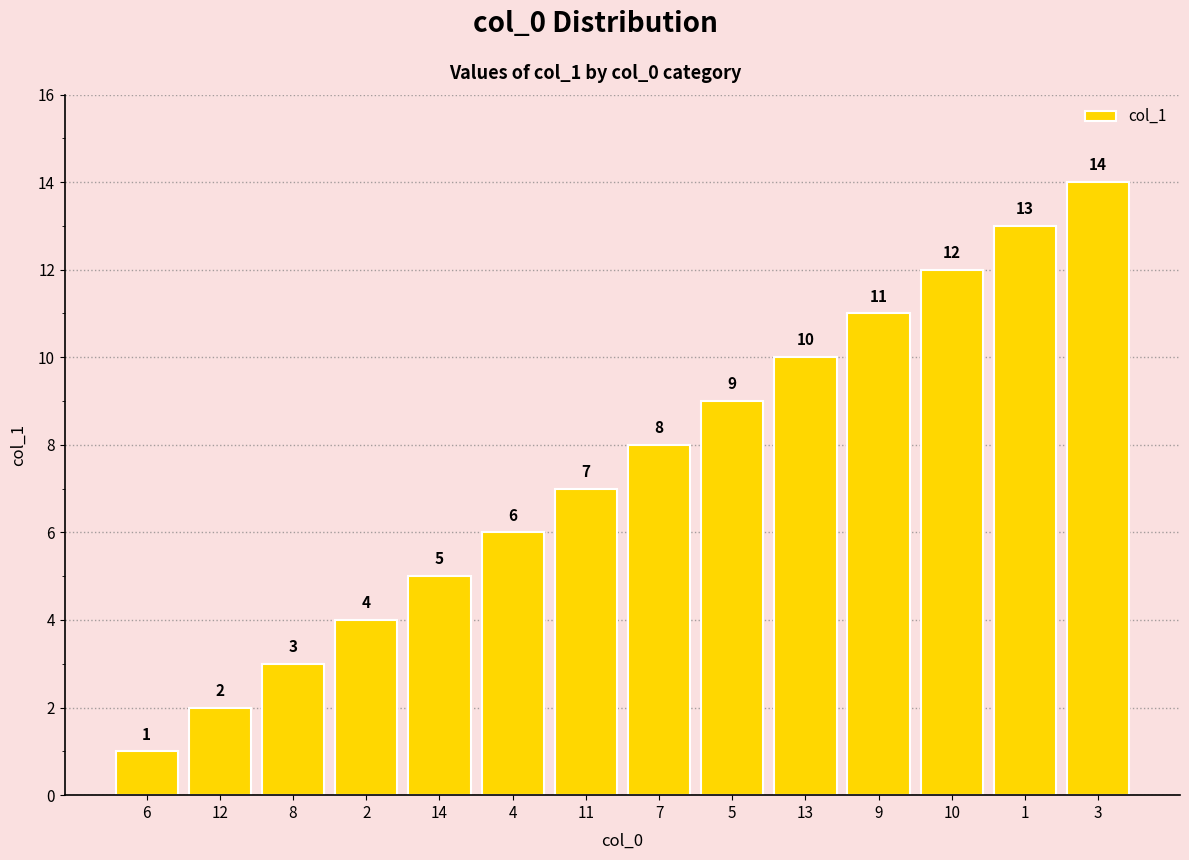

List the labels in order of value, smallest first.

6, 12, 8, 2, 14, 4, 11, 7, 5, 13, 9, 10, 1, 3